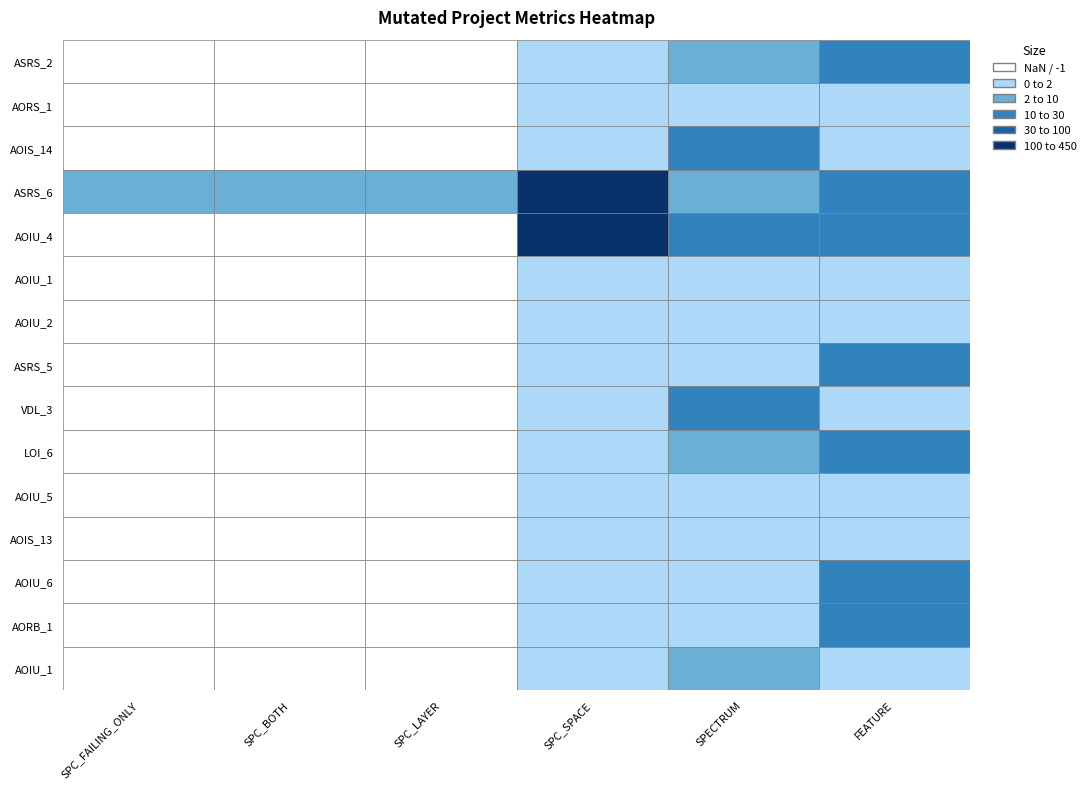

The Empty.ElevatorSystem.Environment.AOIS_14 series shows 47 at SPECTRUM. True or false?

False